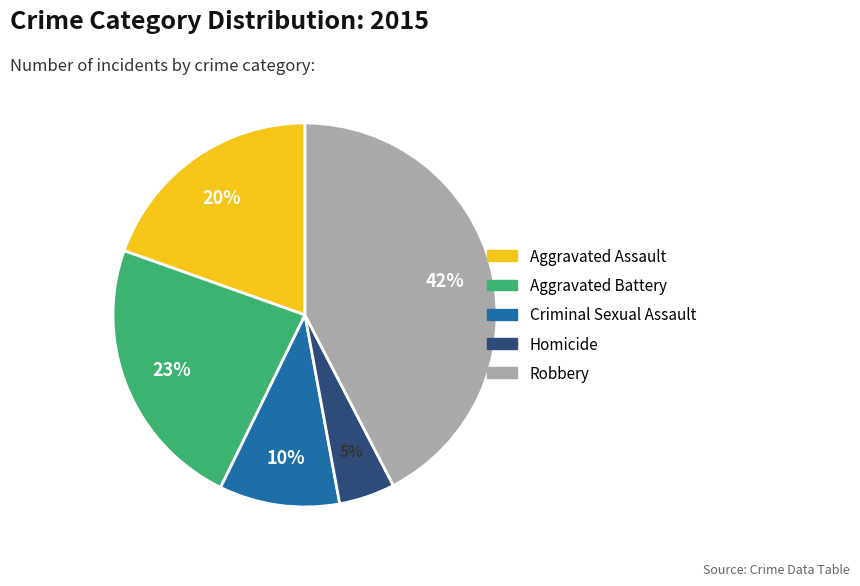

Which has a higher value, Aggravated Battery or Robbery?

Robbery